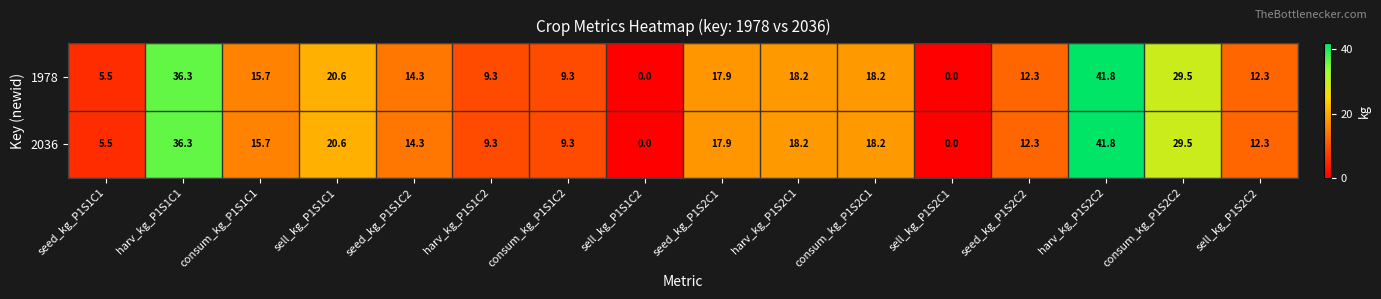

At which category is the sum across all series the highest?

harv_kg_P1S2C2